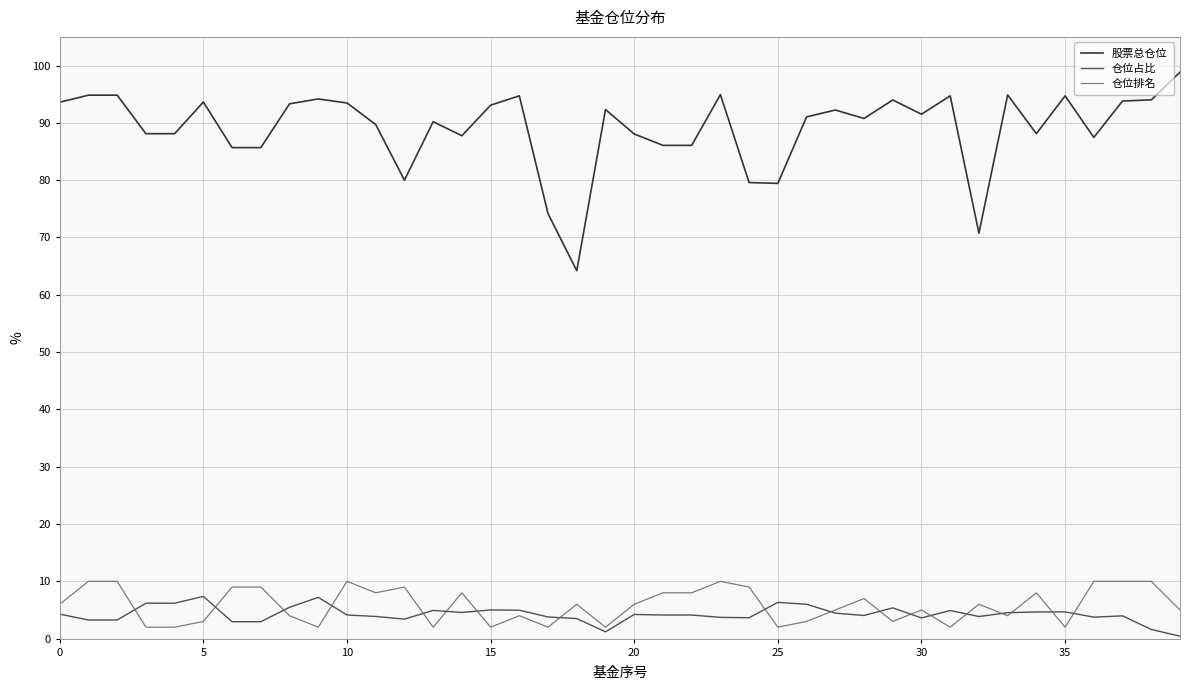

Which series has the largest range (max minus min)?

股票总仓位